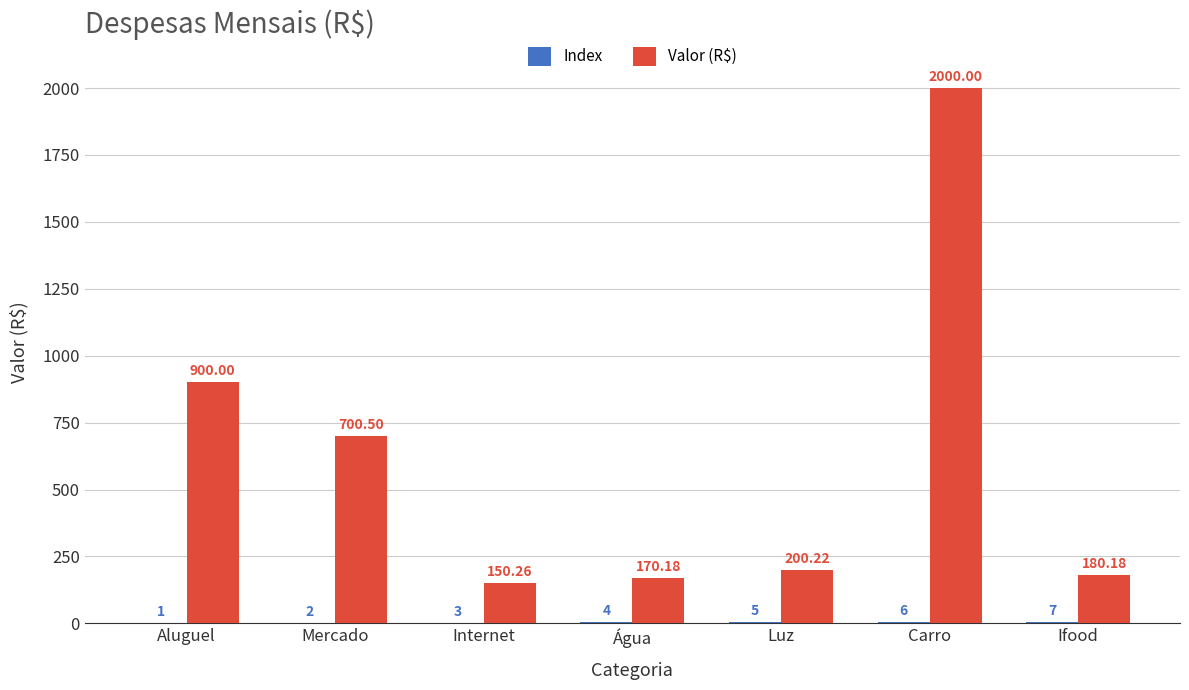

How many categories are shown in the chart?

7